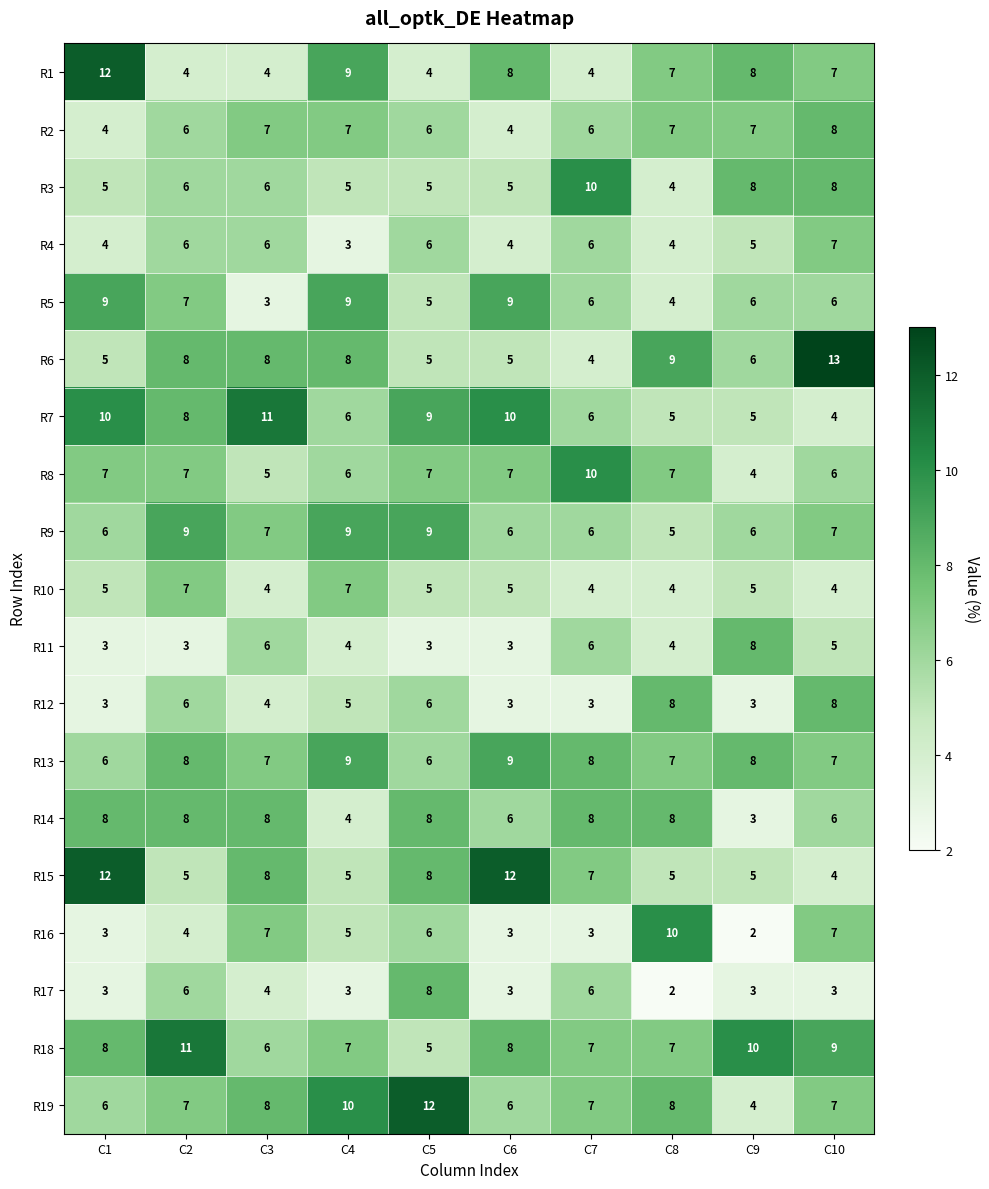

What is the difference between the second highest and second lowest values in the R6 series?

4